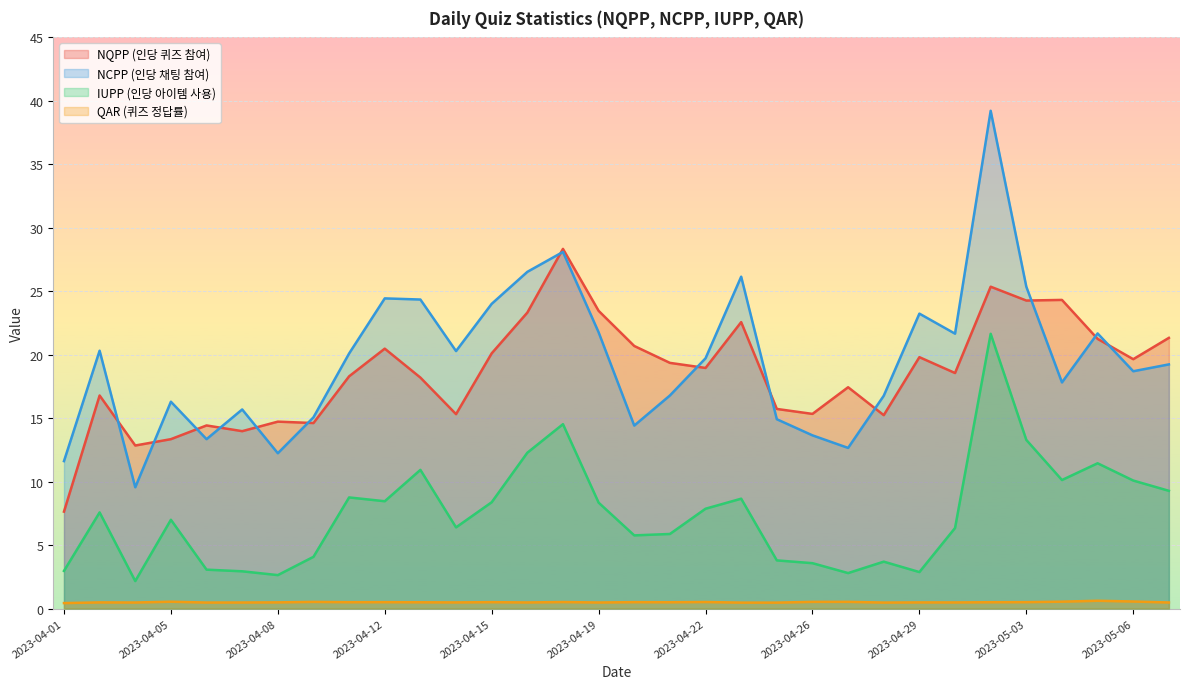

Does the chart display data point markers on the line(s)?

No